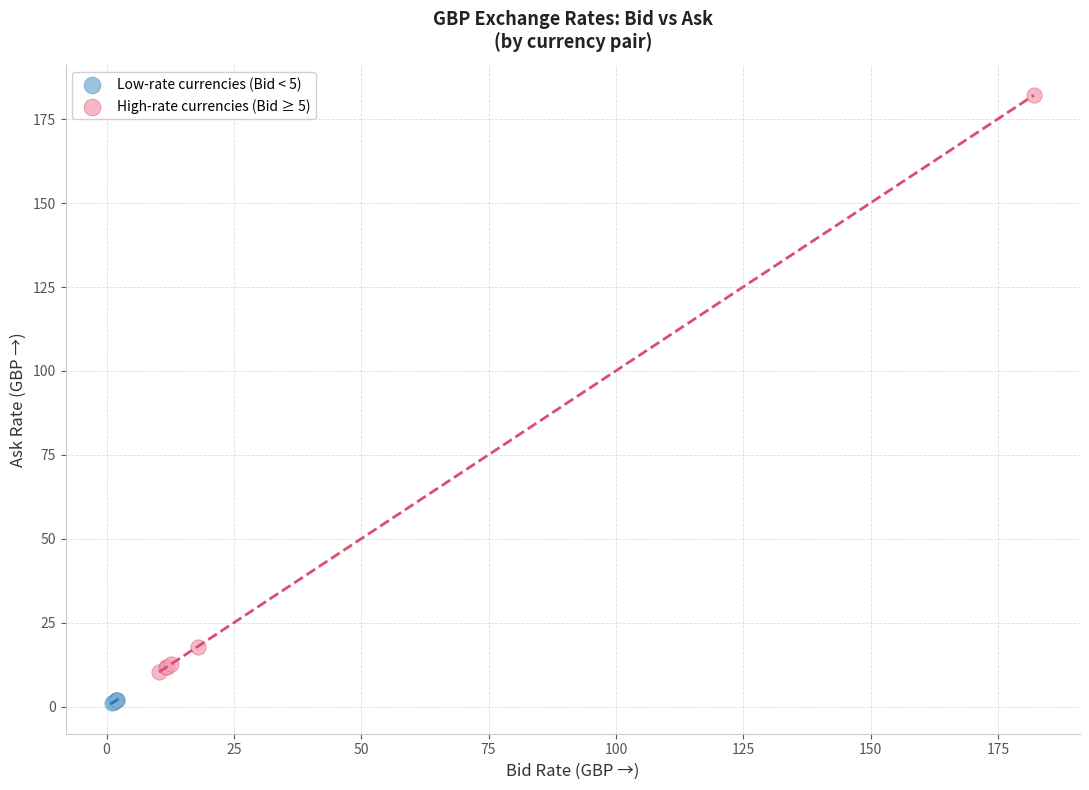

Which series has the largest Y range (max minus min)?

High-rate currencies (Bid ≥ 5)